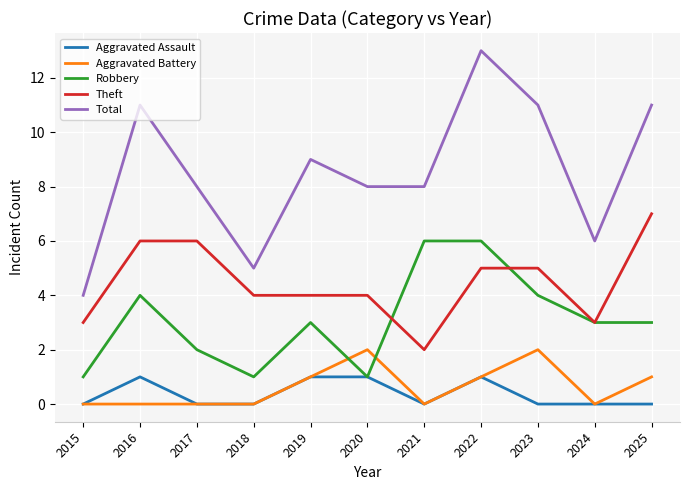

Reading left to right, transcribe all the data shown in this chart.

Aggravated Assault: 2015=0	2016=1	2017=0	2018=0	2019=1	2020=1	2021=0	2022=1	2023=0	2024=0	2025=0
Aggravated Battery: 2015=0	2016=0	2017=0	2018=0	2019=1	2020=2	2021=0	2022=1	2023=2	2024=0	2025=1
Robbery: 2015=1	2016=4	2017=2	2018=1	2019=3	2020=1	2021=6	2022=6	2023=4	2024=3	2025=3
Theft: 2015=3	2016=6	2017=6	2018=4	2019=4	2020=4	2021=2	2022=5	2023=5	2024=3	2025=7
Total: 2015=4	2016=11	2017=8	2018=5	2019=9	2020=8	2021=8	2022=13	2023=11	2024=6	2025=11